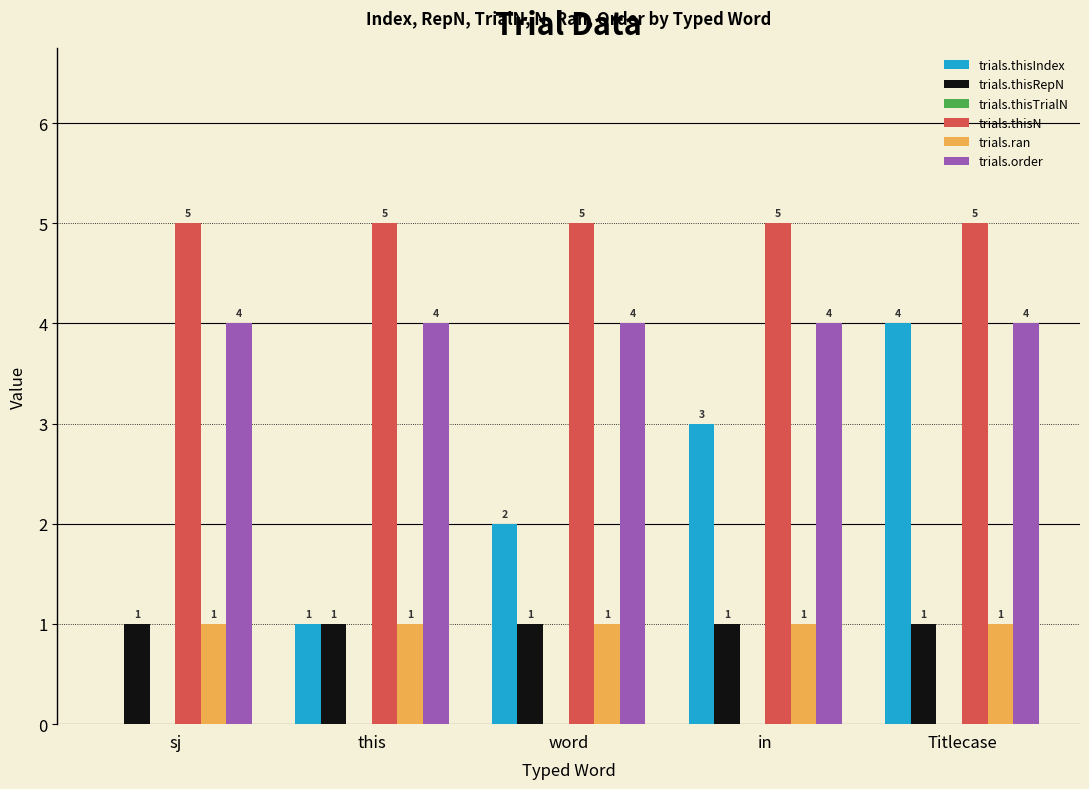

Count the trials.thisIndex values in the range 1 to 3.

3